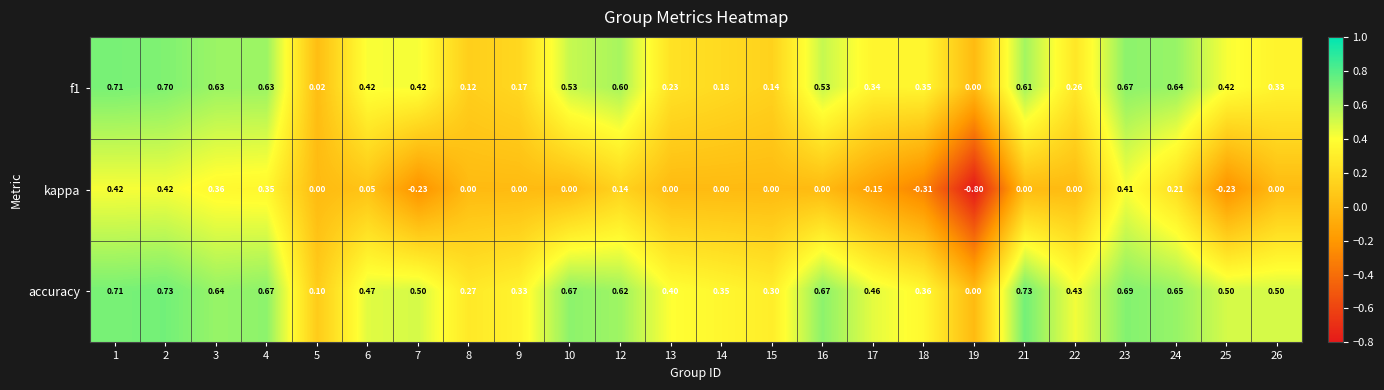

Which series changed the most between 14 and 15?

accuracy